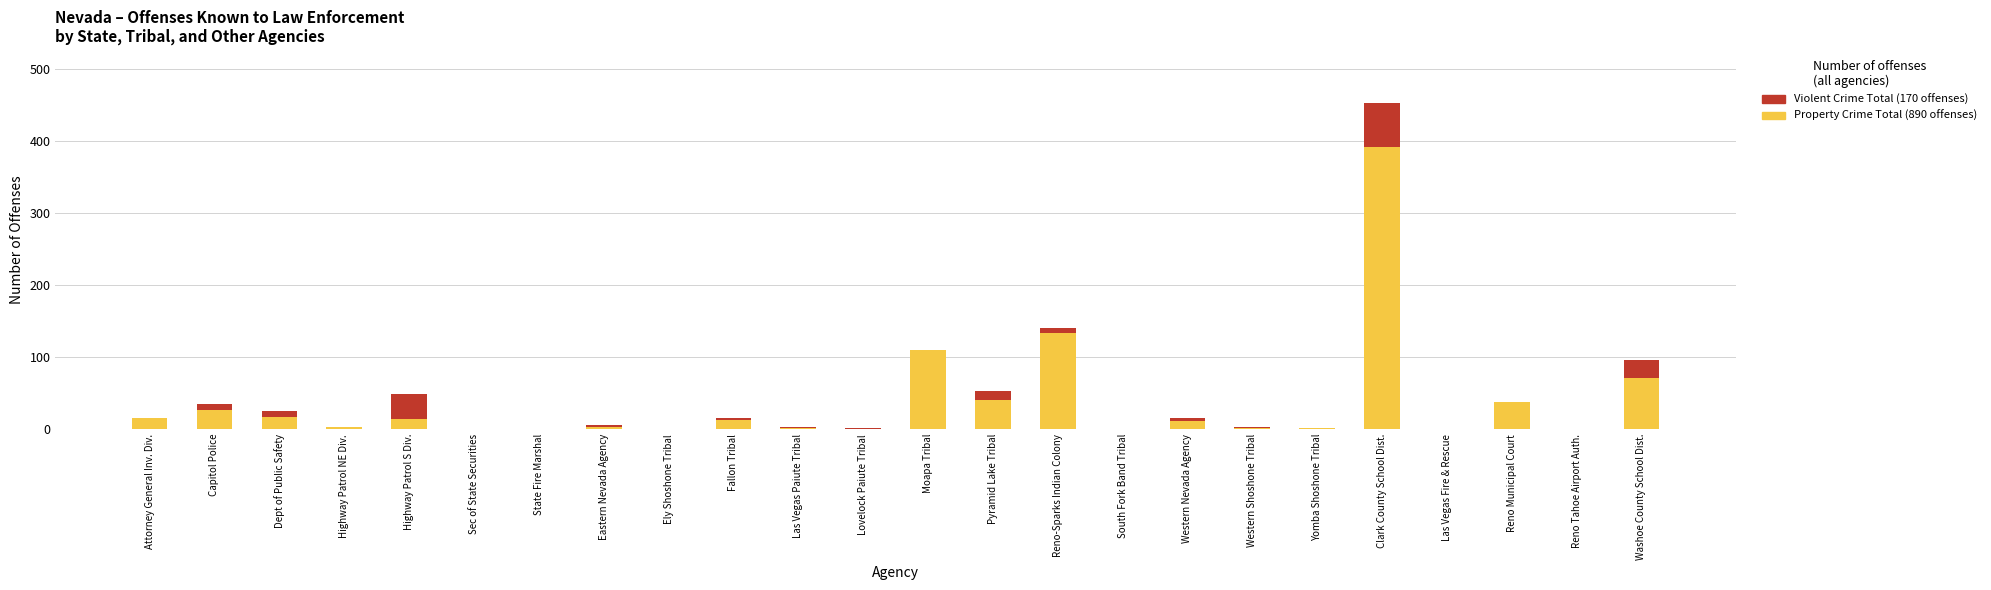

At which category is the sum across all series the highest?

Clark County School Dist.